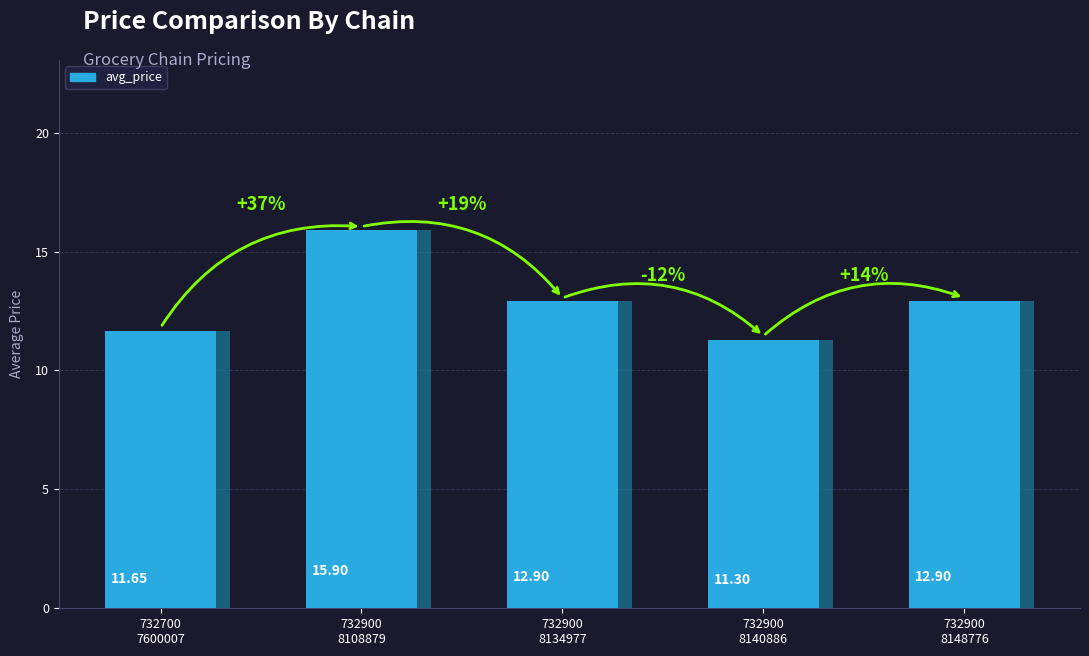

Which category has the highest value across all series?

732900
8108879